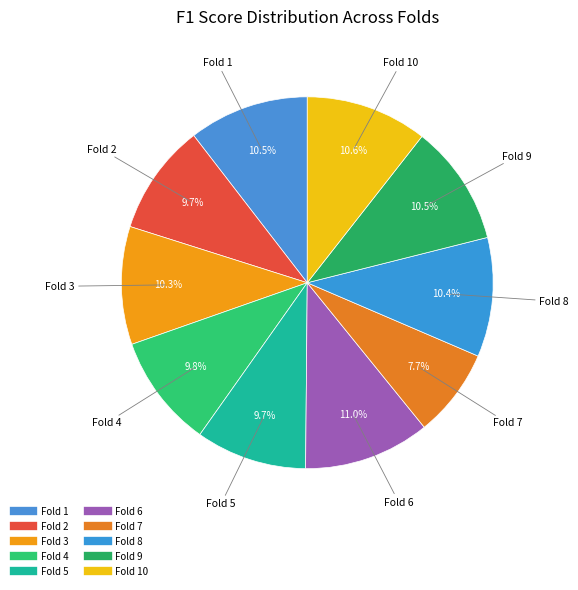

Is there any slice that represents more than half of the pie?

No